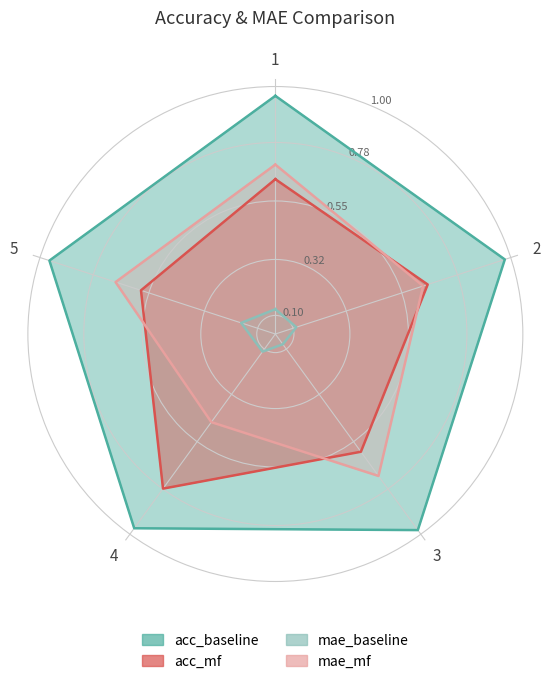

What is the difference between the acc_mf values at 1 and 5?

0.1